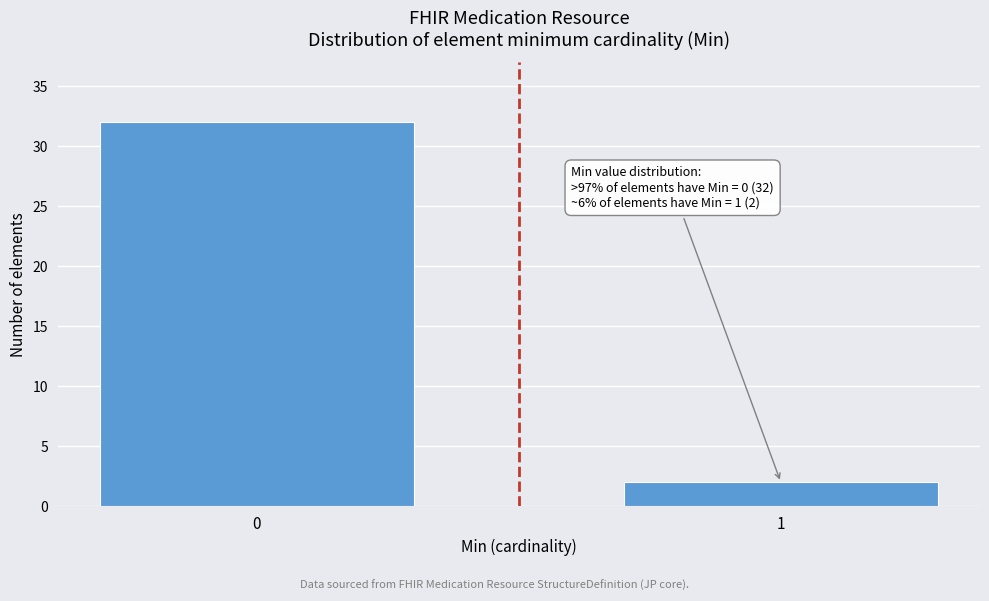

Reading left to right, list all the values displayed in this chart.

32	2